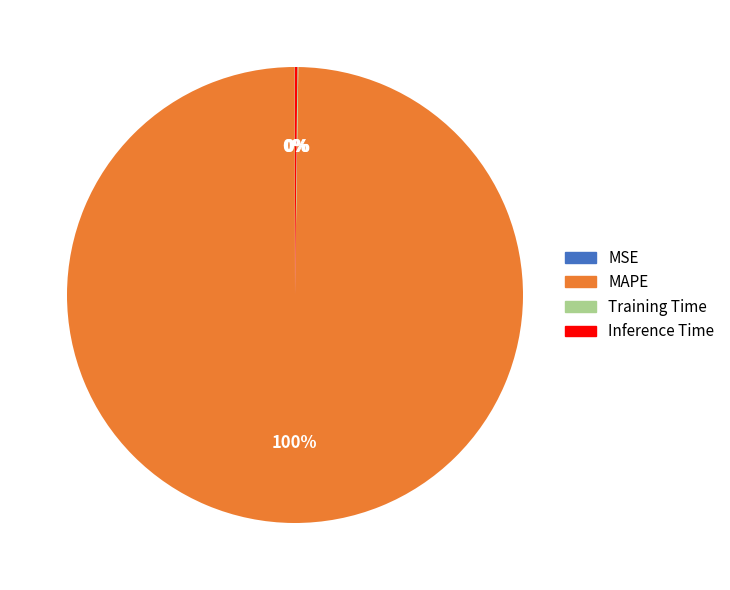

Is there any slice that represents more than half of the pie?

Yes